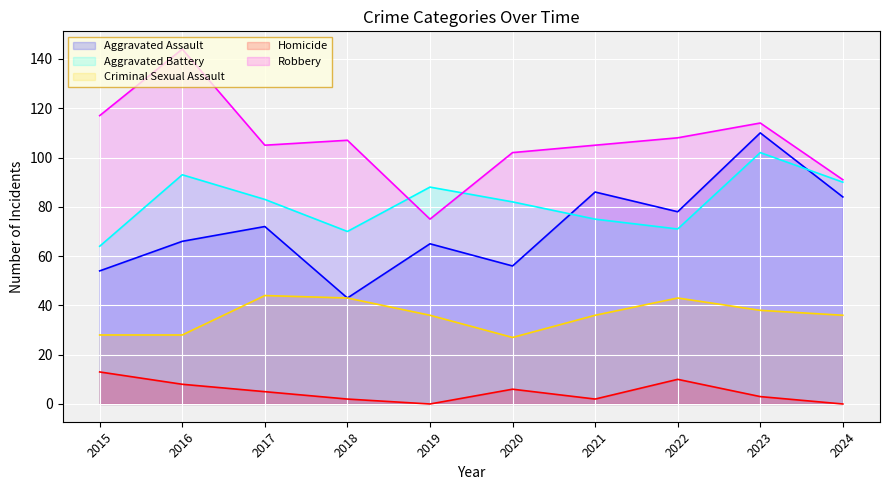

The value of Robbery at 2018 is 63. True or false?

False